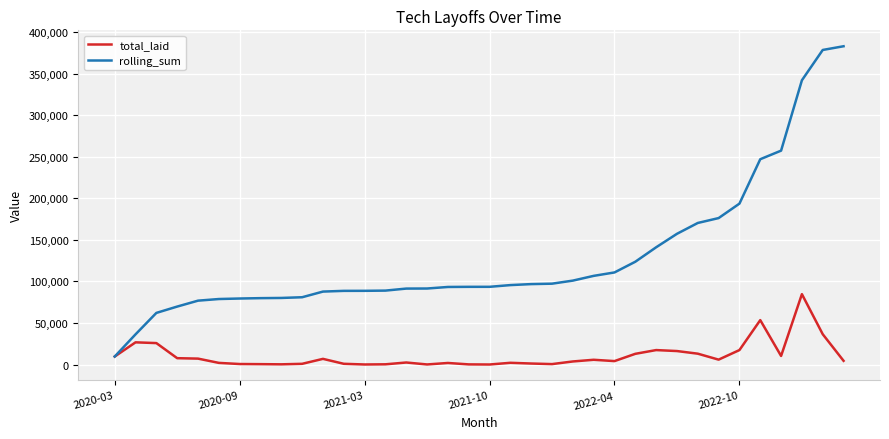

What is the greatest value displayed?

383159